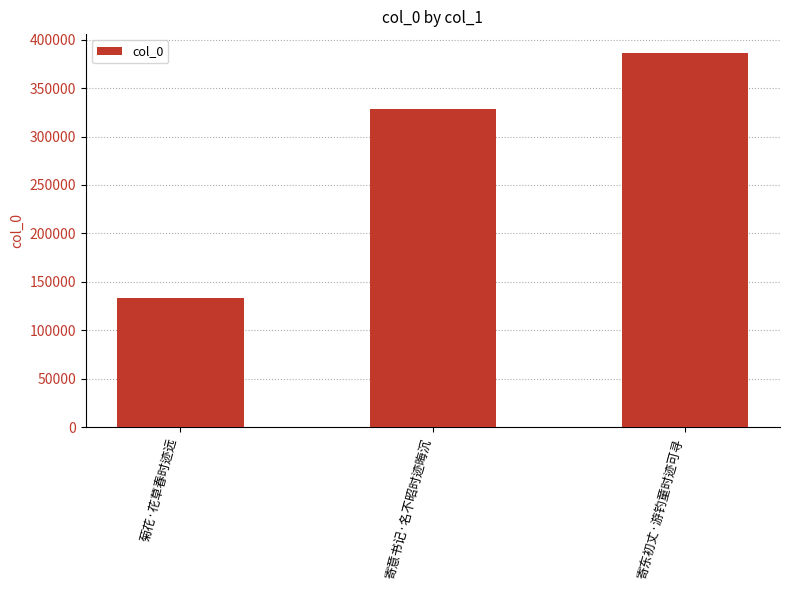

Reading left to right, list all the values displayed in this chart.

菊花·花草春时迹远=133051	寄意书记·名不昭时迹晦沉=328303	寄东初丈·游钓童时迹可寻=386307